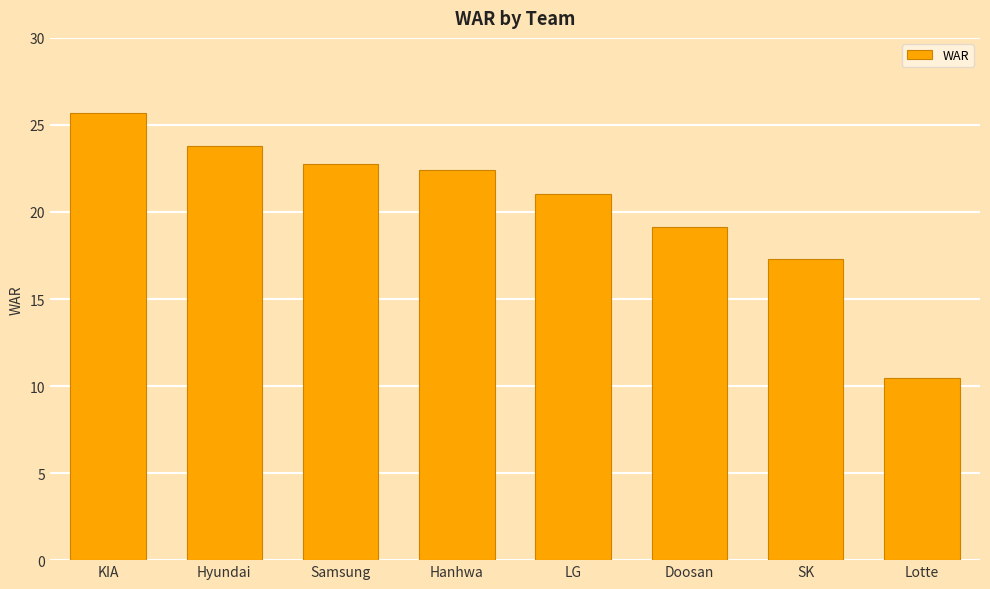

What is the change in value from Hyundai to Samsung?

-1.0